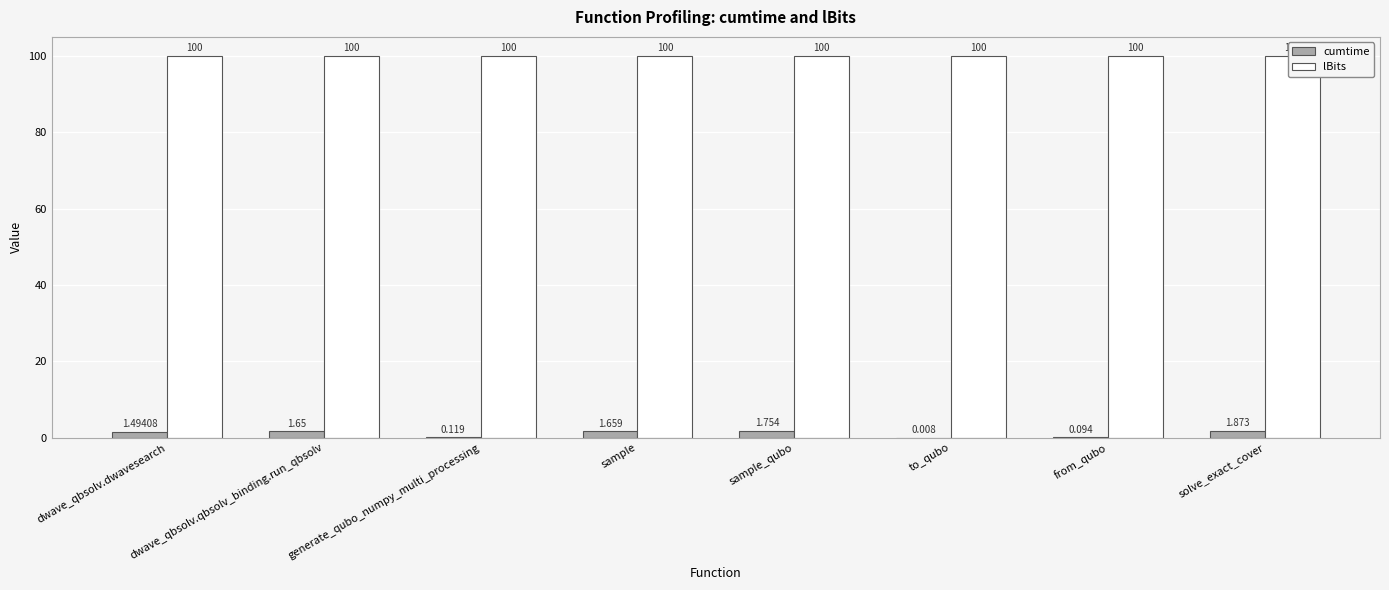

Rank the series by their average value, from lowest to highest.

cumtime, lBits